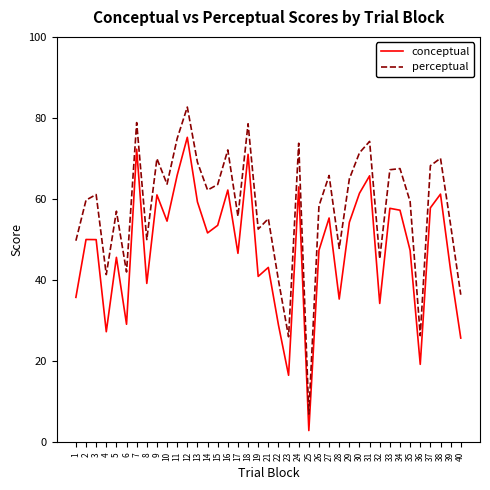

Rank the series by their maximum value, from highest to lowest.

perceptual, conceptual